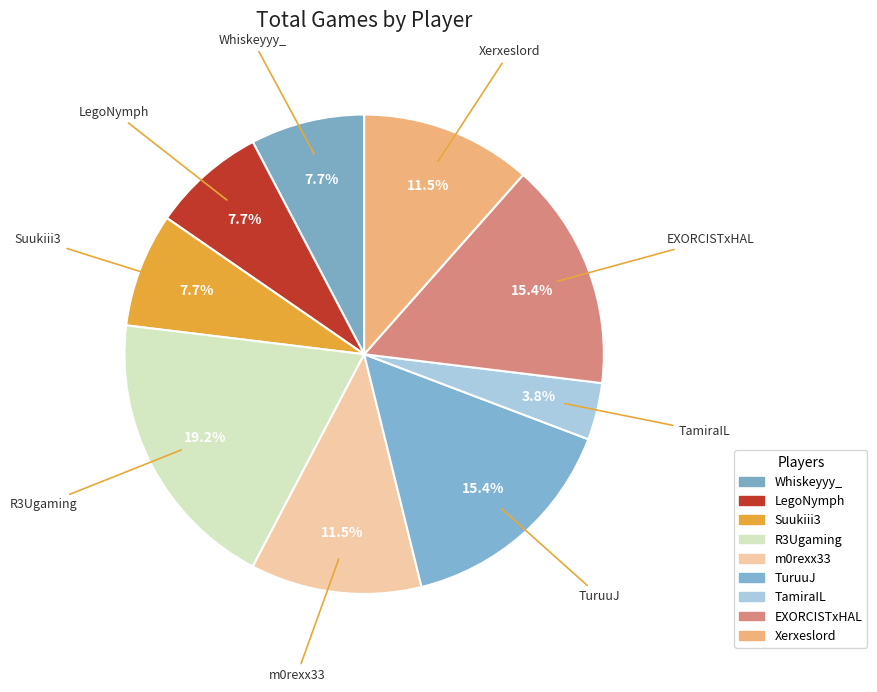

How many segments does this pie chart have?

9